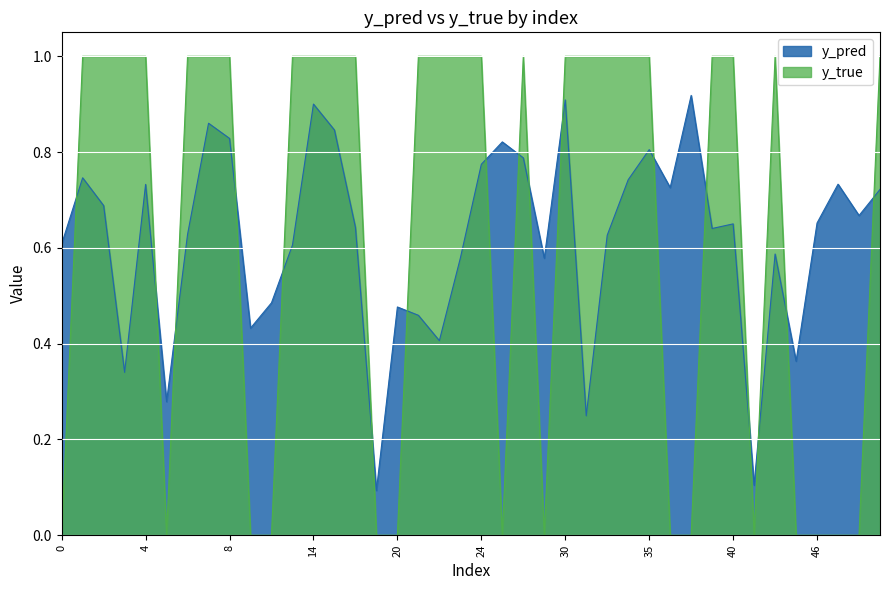

How many values in the y_true series are below 1?

15